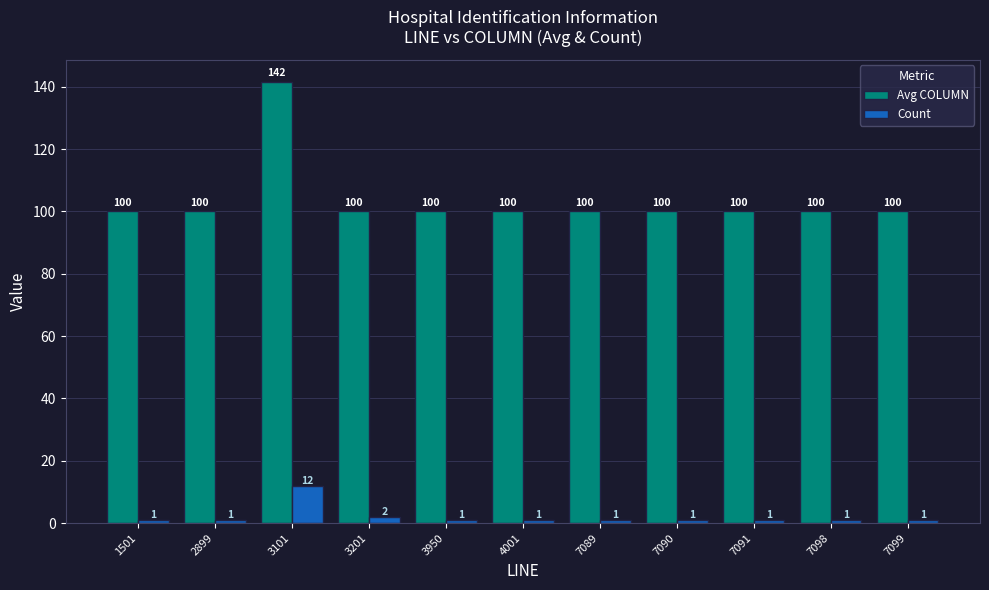

What is the value of the Avg COLUMN bar at the 10th from the left?

100.0